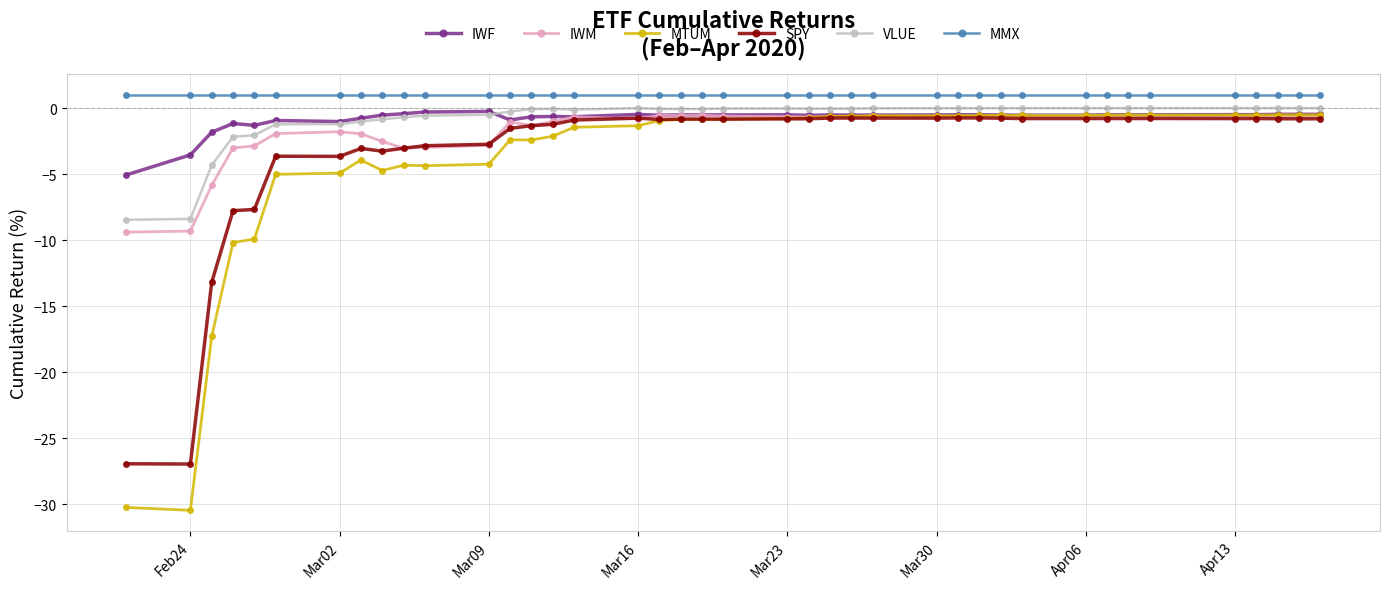

Which series has the largest range (max minus min)?

MTUM